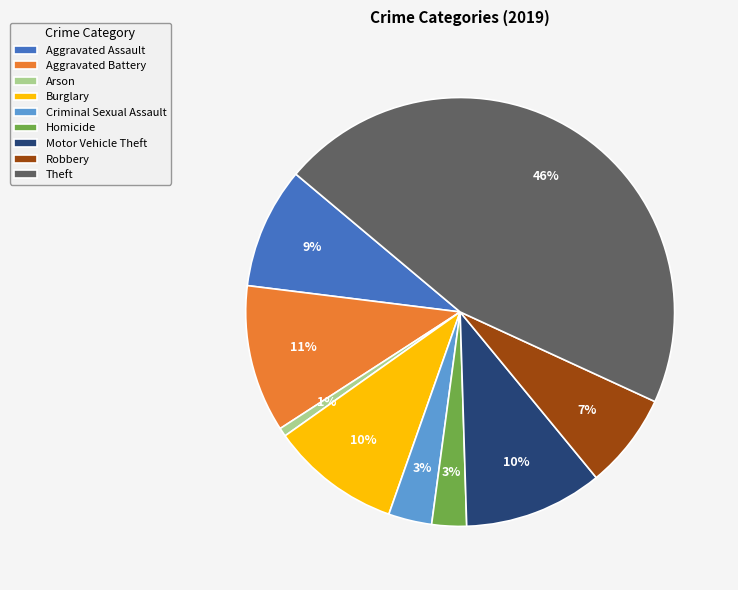

To the nearest percent, what is the average slice percentage?

11%